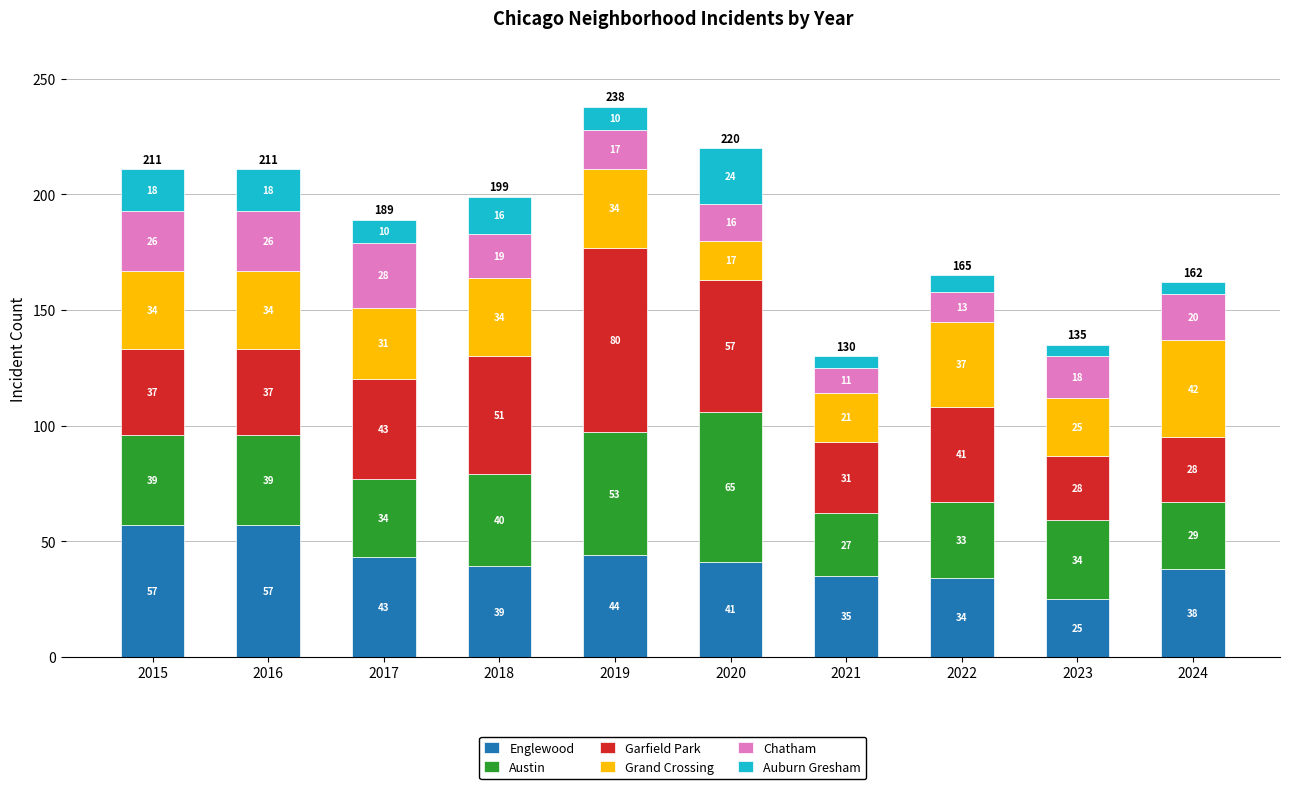

True or false: Englewood has a value of 74 at 2019.

False